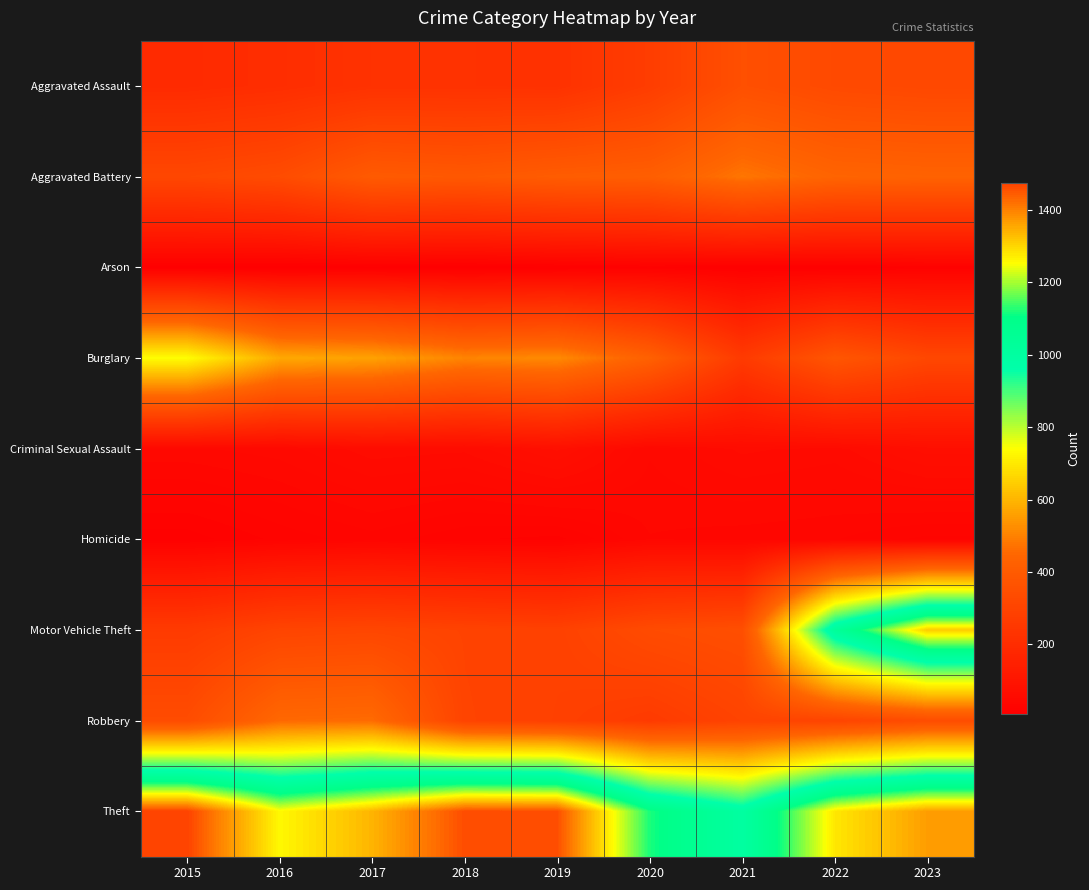

What is the maximum value shown in the chart?

1474